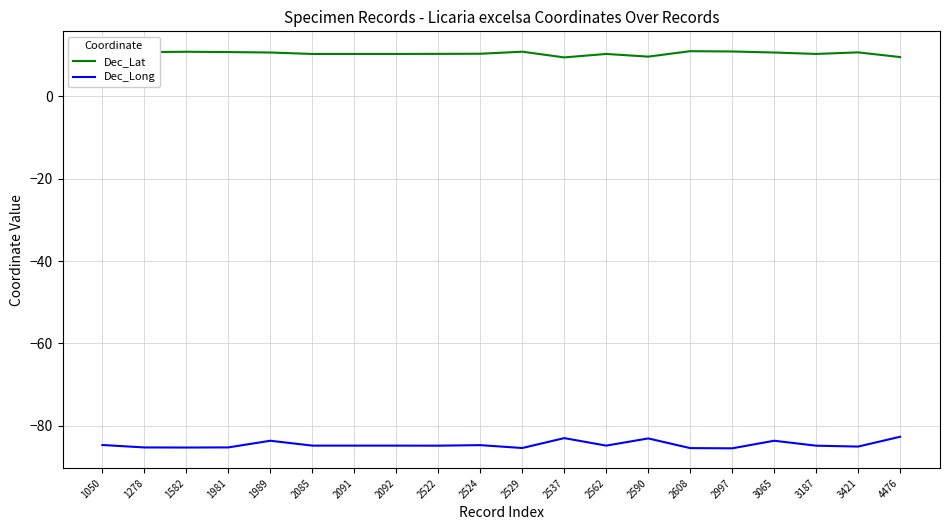

Is it true that Dec_Long equals -84.8 at 2092?

True